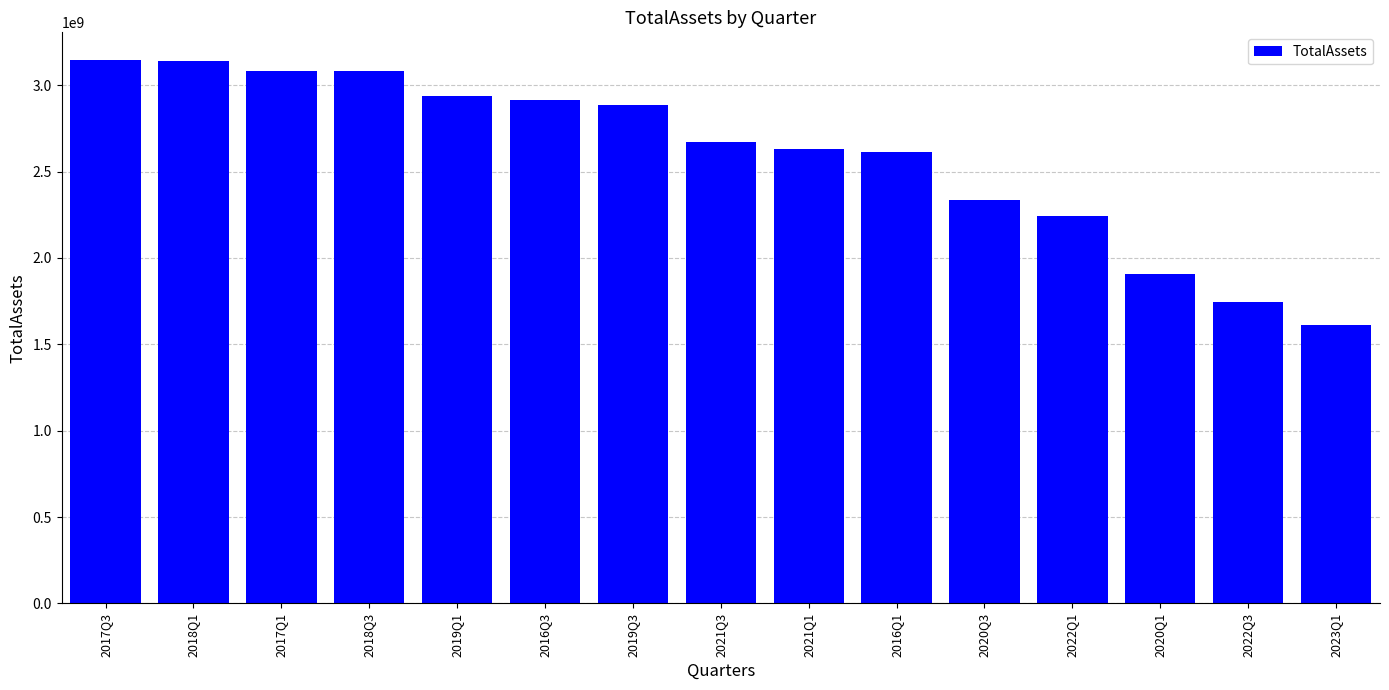

Does the chart contain any negative values?

No